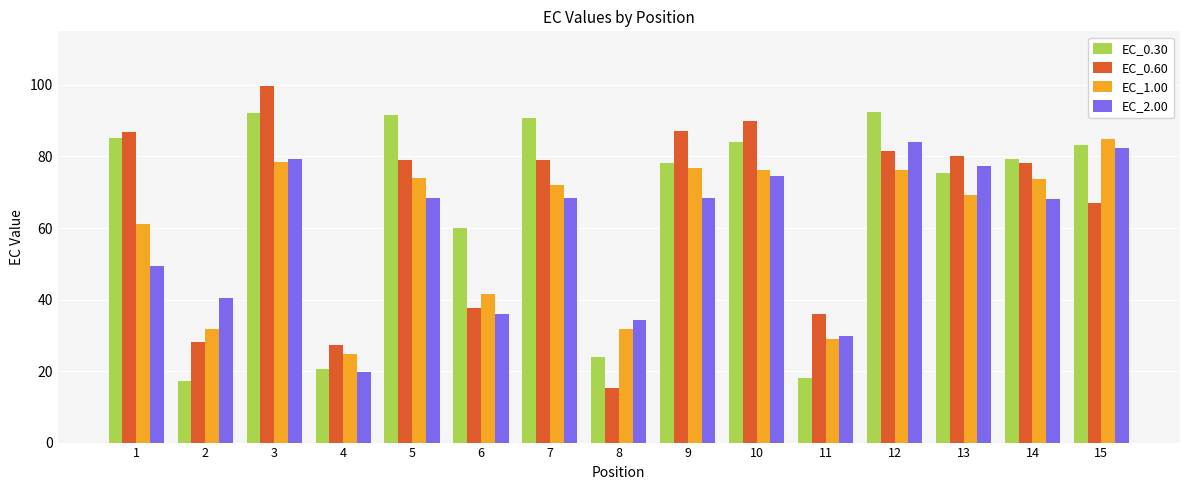

At which label is EC_2.00 closest to 51?

1